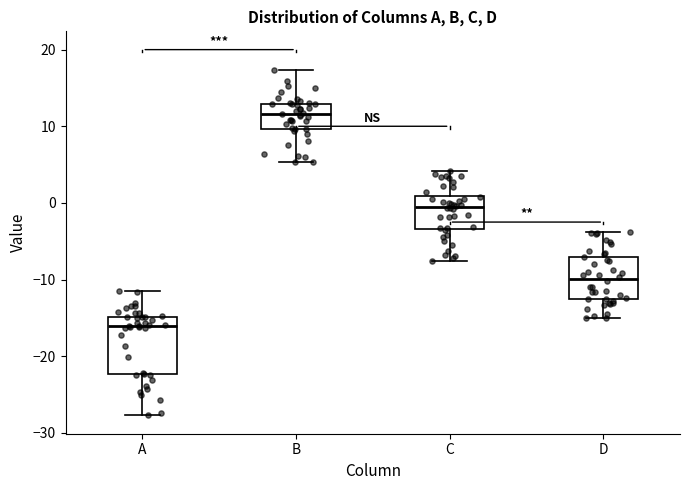

Reading left to right, transcribe this box plot: for each box, give where its median line is, the range the box spans, and where its two whiskers end, as read against the y-axis. The values are not printed on the chart, so give them approximately, as read against the axis.

A: median -16, box -22 to -15, whiskers -28 to -11
B: median 12, box 10 to 13, whiskers 5 to 17
C: median -1, box -3 to 1, whiskers -8 to 4
D: median -10, box -13 to -7, whiskers -15 to -4